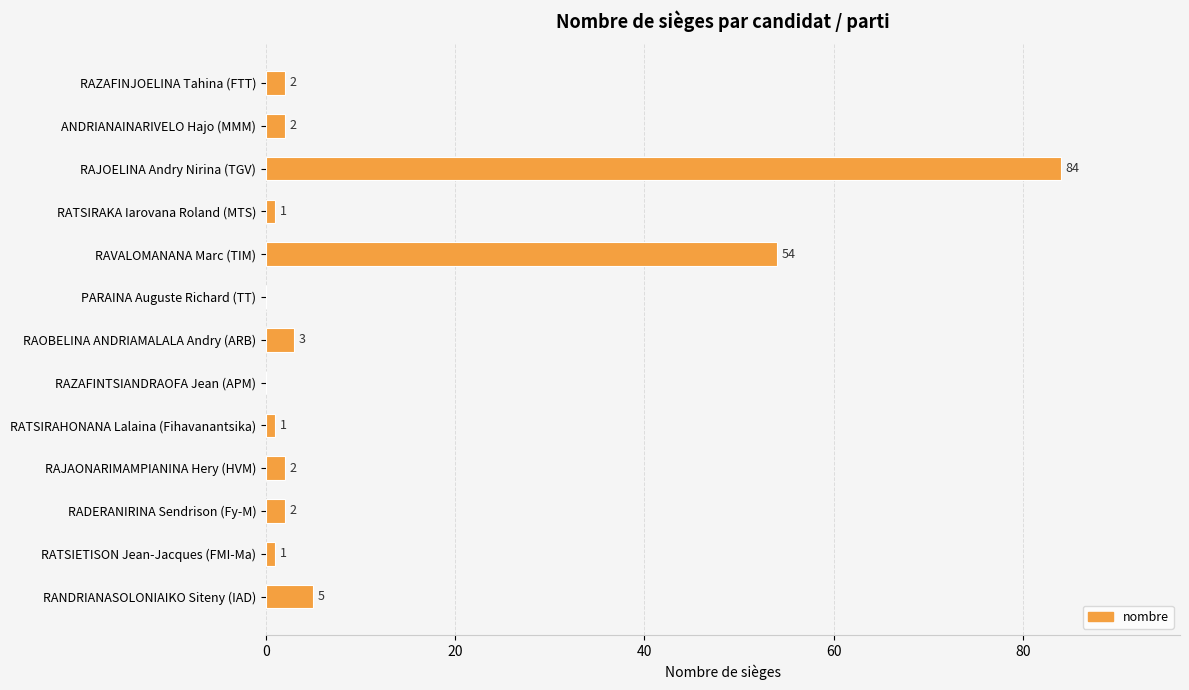

Where is the data nearest to the value 42?

RAVALOMANANA Marc (TIM)